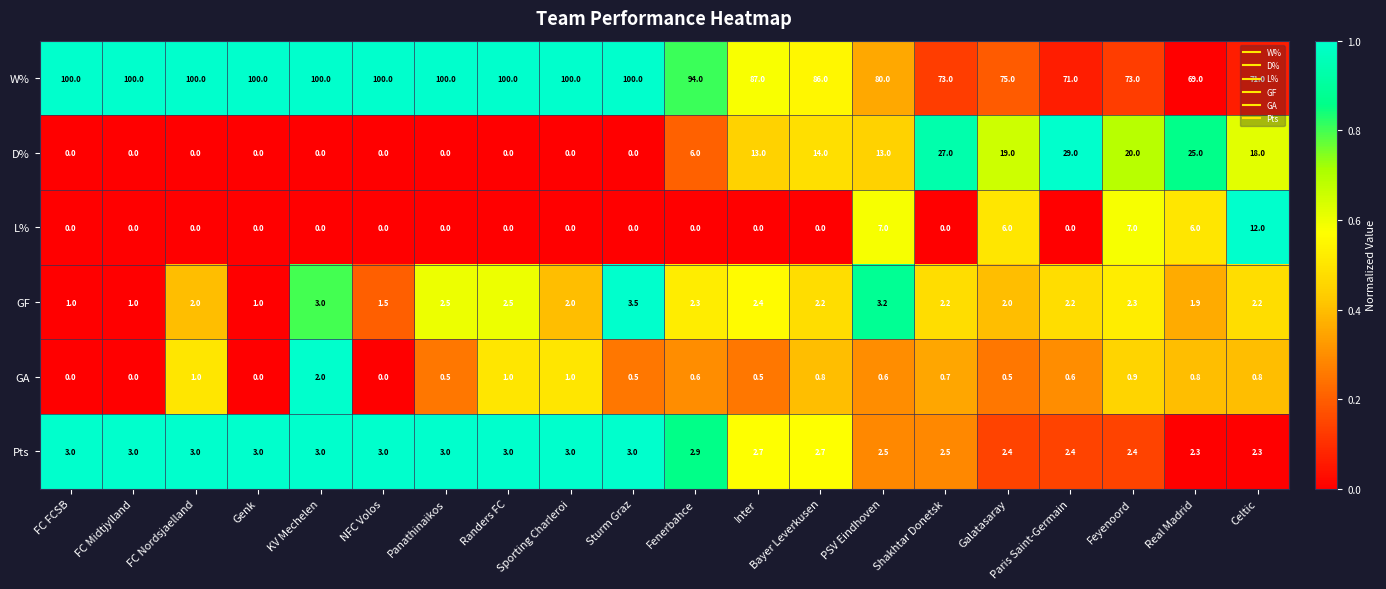

The value of GF at Shakhtar Donetsk is 2.2. True or false?

True